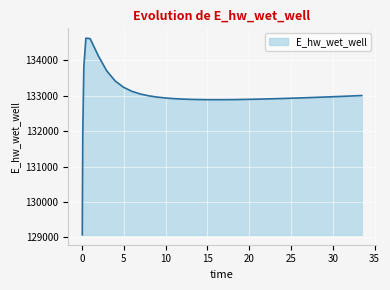

What is the difference between the maximum and minimum values?

5557.7